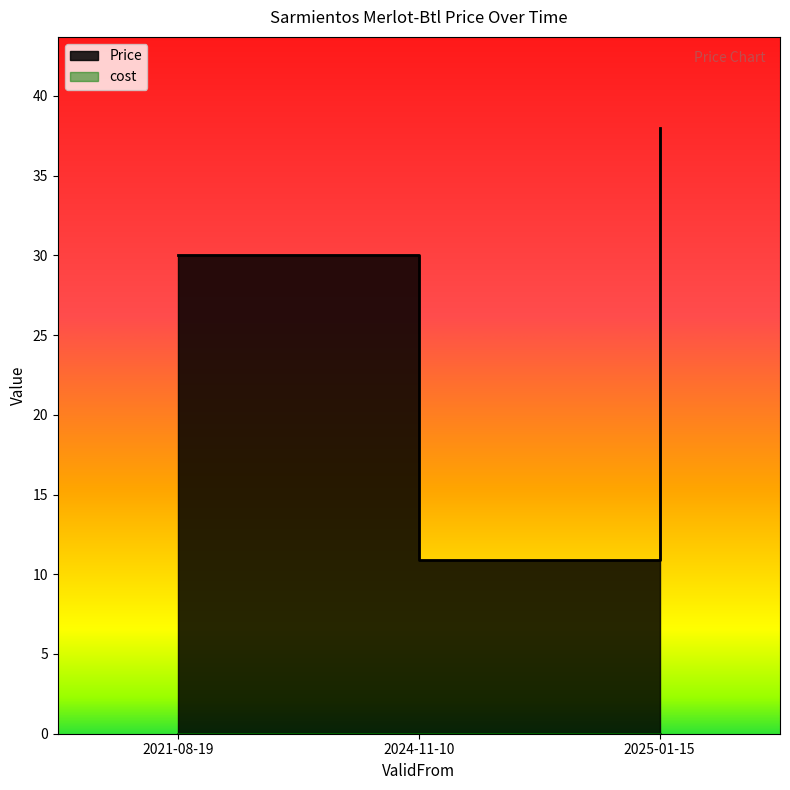

Count the number of values greater than 30.

1